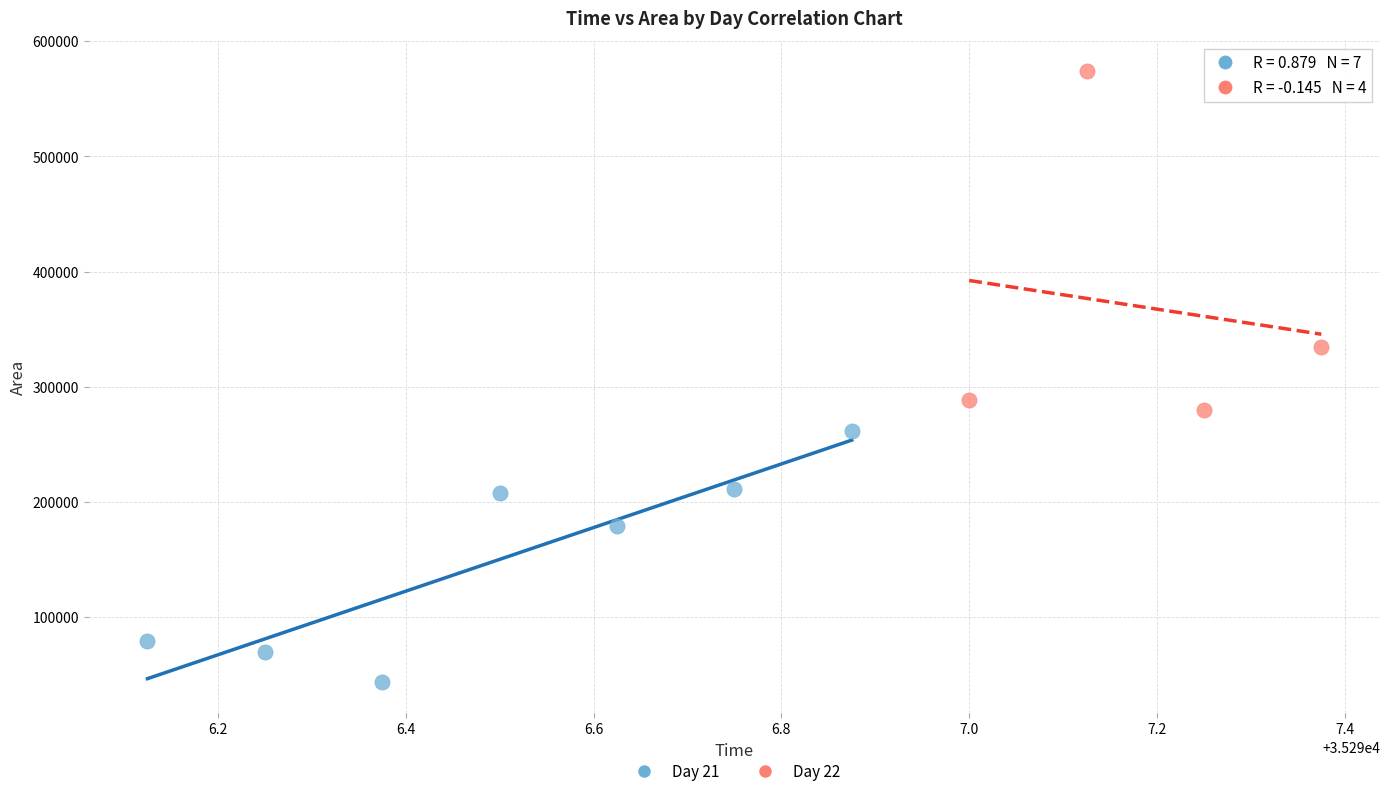

What are all the series names shown in the legend?

Day 21, Day 22